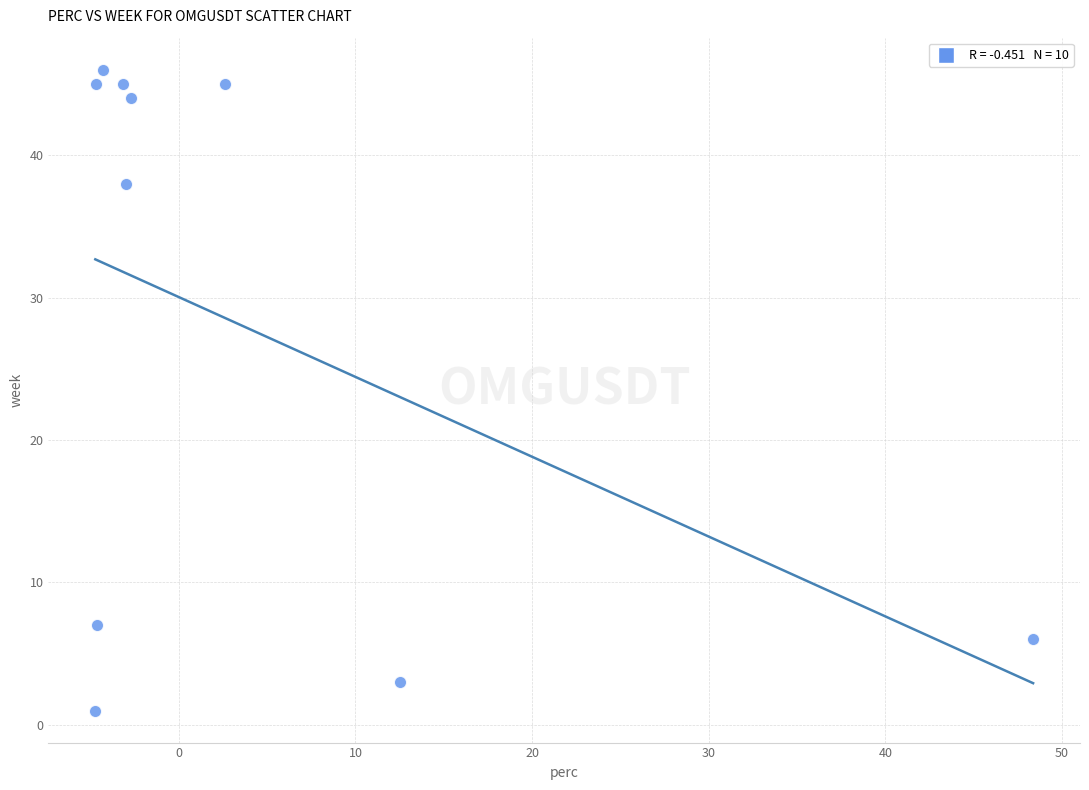

What Y value in the scatter plot is closest to 23?

38